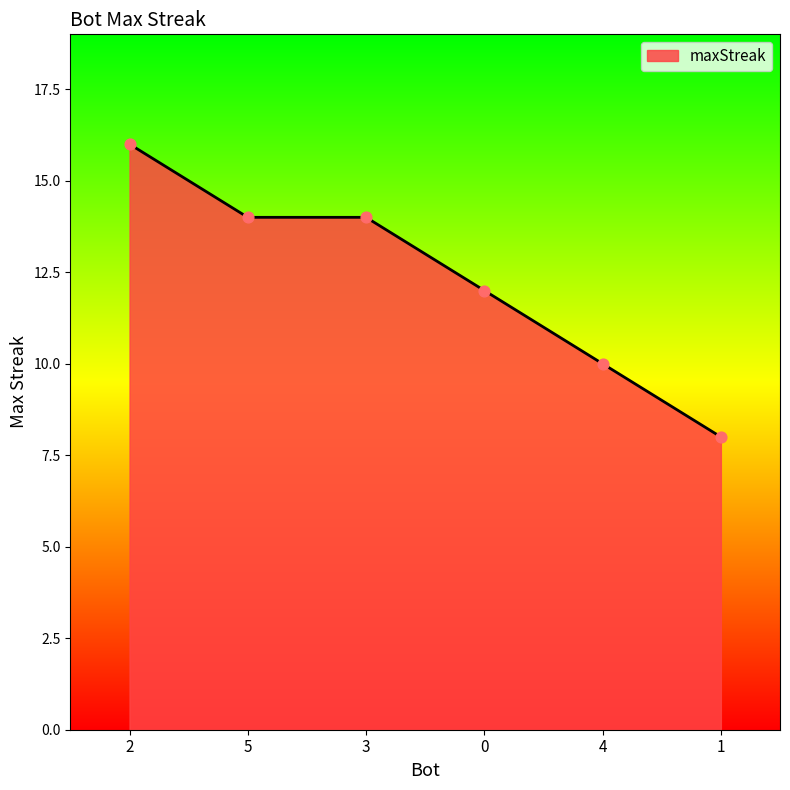

What is the change in value from 2 to 3?

-2